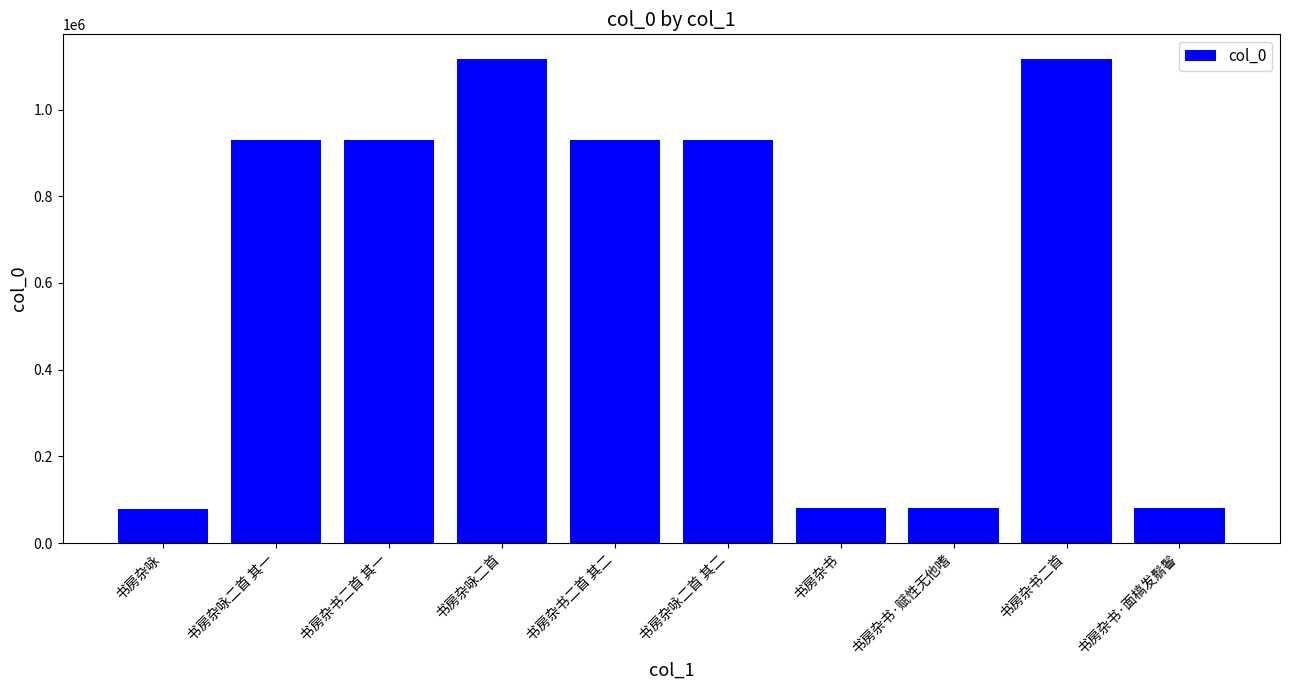

What is the difference between the values at 书房杂书·赋性无他嗜 and 书房杂咏二首 其二?

849150